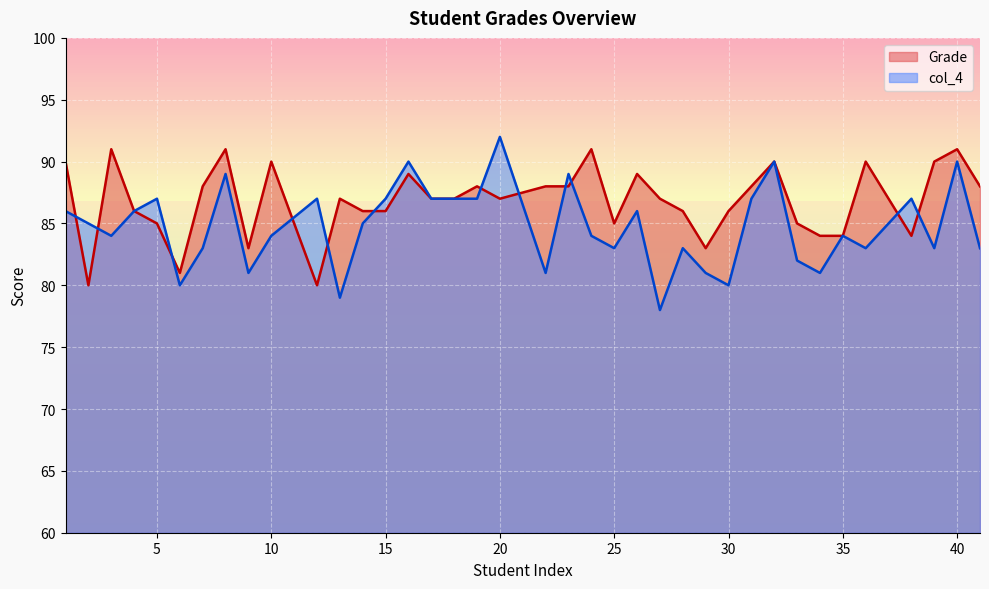

Reading left to right, list all the values displayed in this chart.

Grade: 90	80	91	86	85	81	88	91	83	90	80	87	86	86	89	87	87	88	87	88	88	91	85	89	87	86	83	86	88	90	85	84	84	90	84	90	91	88
col_4: 86	85	84	86	87	80	83	89	81	84	87	79	85	87	90	87	87	87	92	81	89	84	83	86	78	83	81	80	87	90	82	81	84	83	87	83	90	83